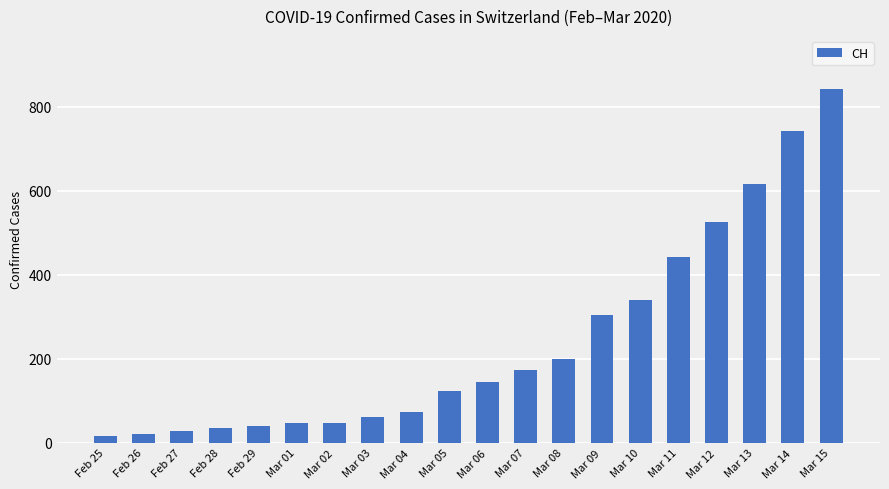

Is it true that the value at Mar 09 is 192?

False